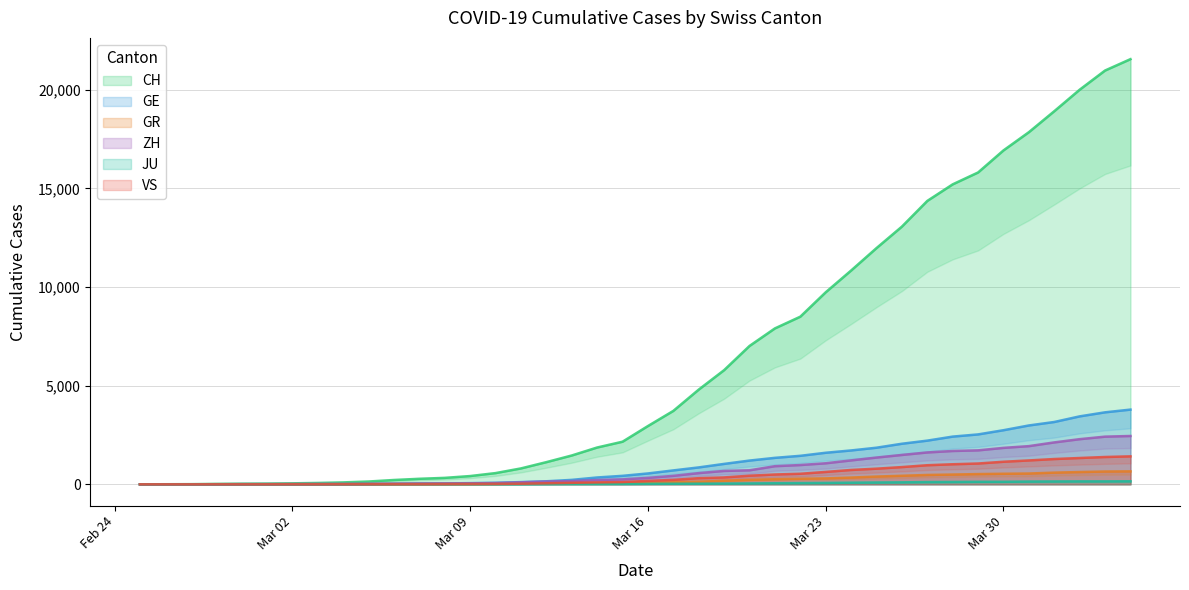

How many values in the ZH series are below 326?

20